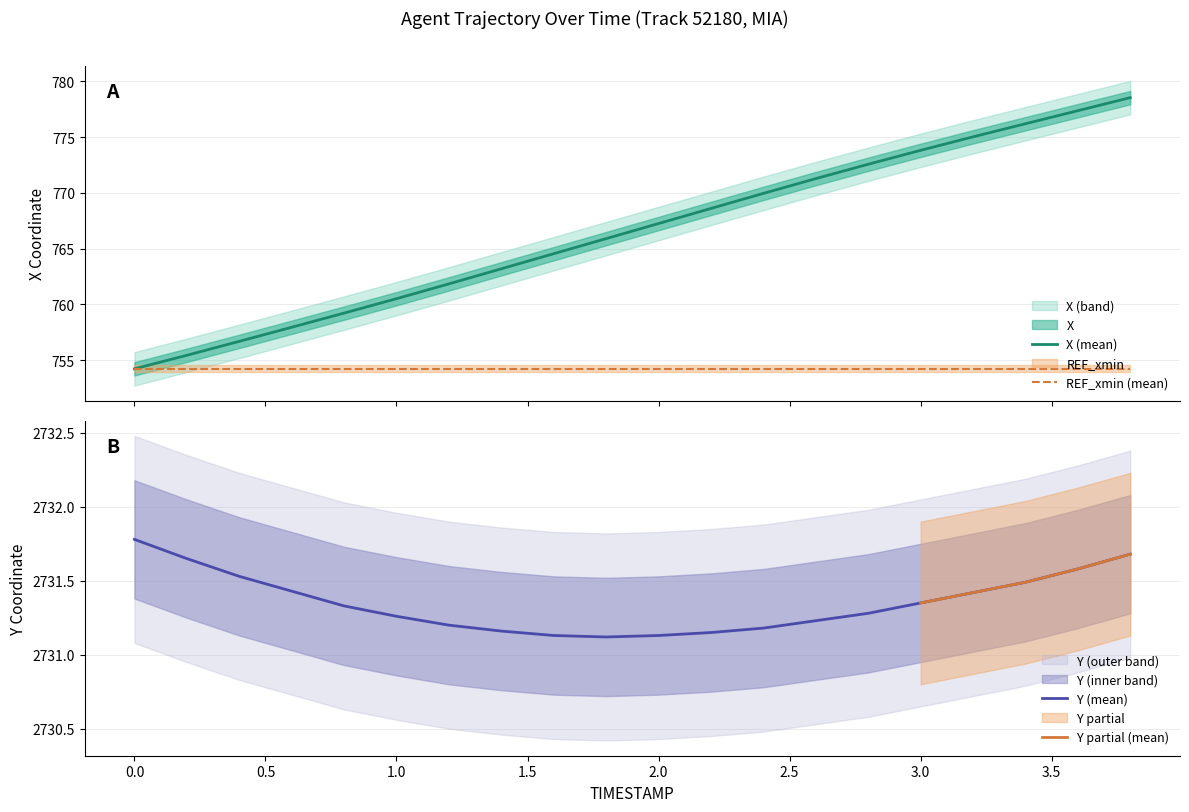

Is this an area chart (filled region under the line)?

No